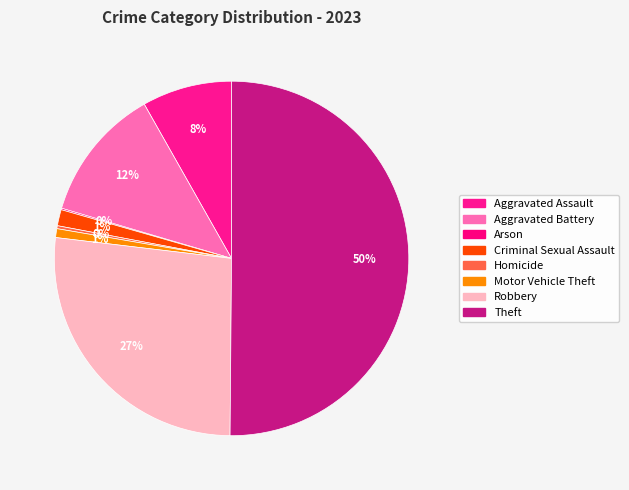

To the nearest percent, what portion does Motor Vehicle Theft represent?

1%